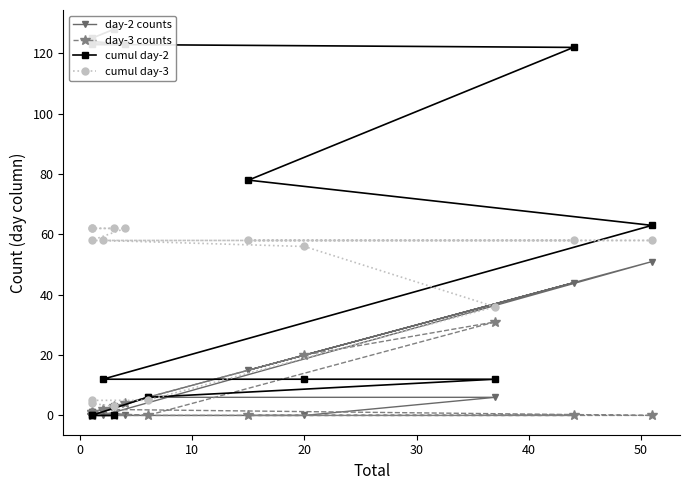

How many data points does each series have?

15